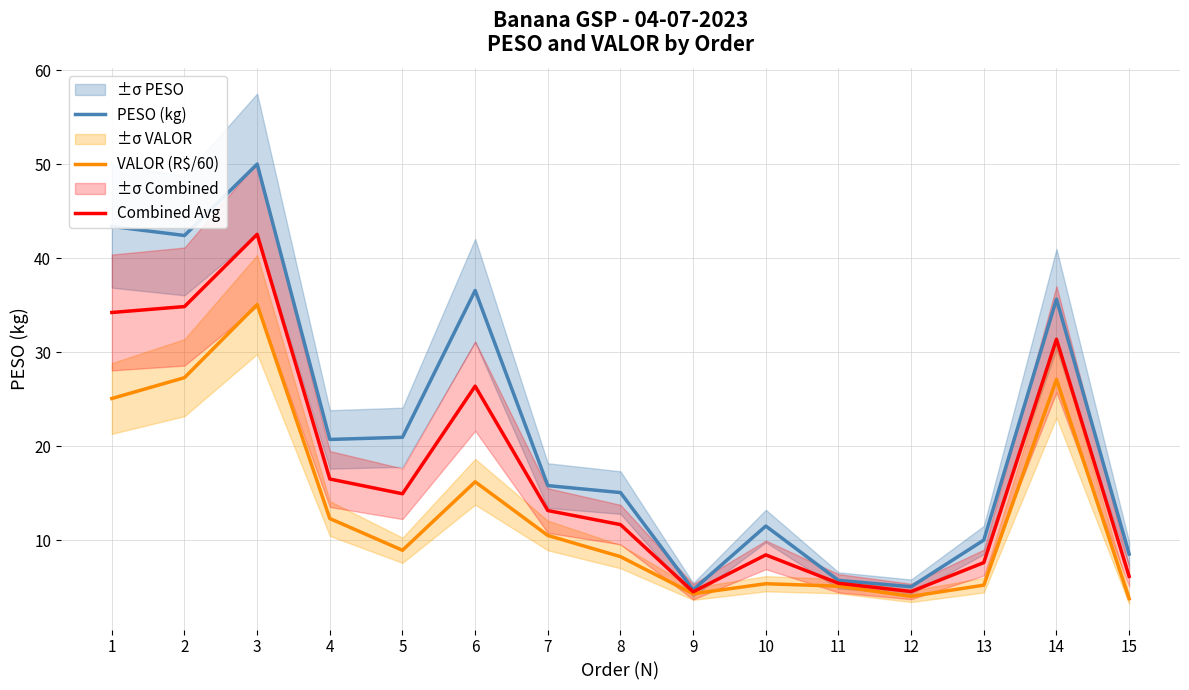

Is this an area chart (filled region under the line)?

No